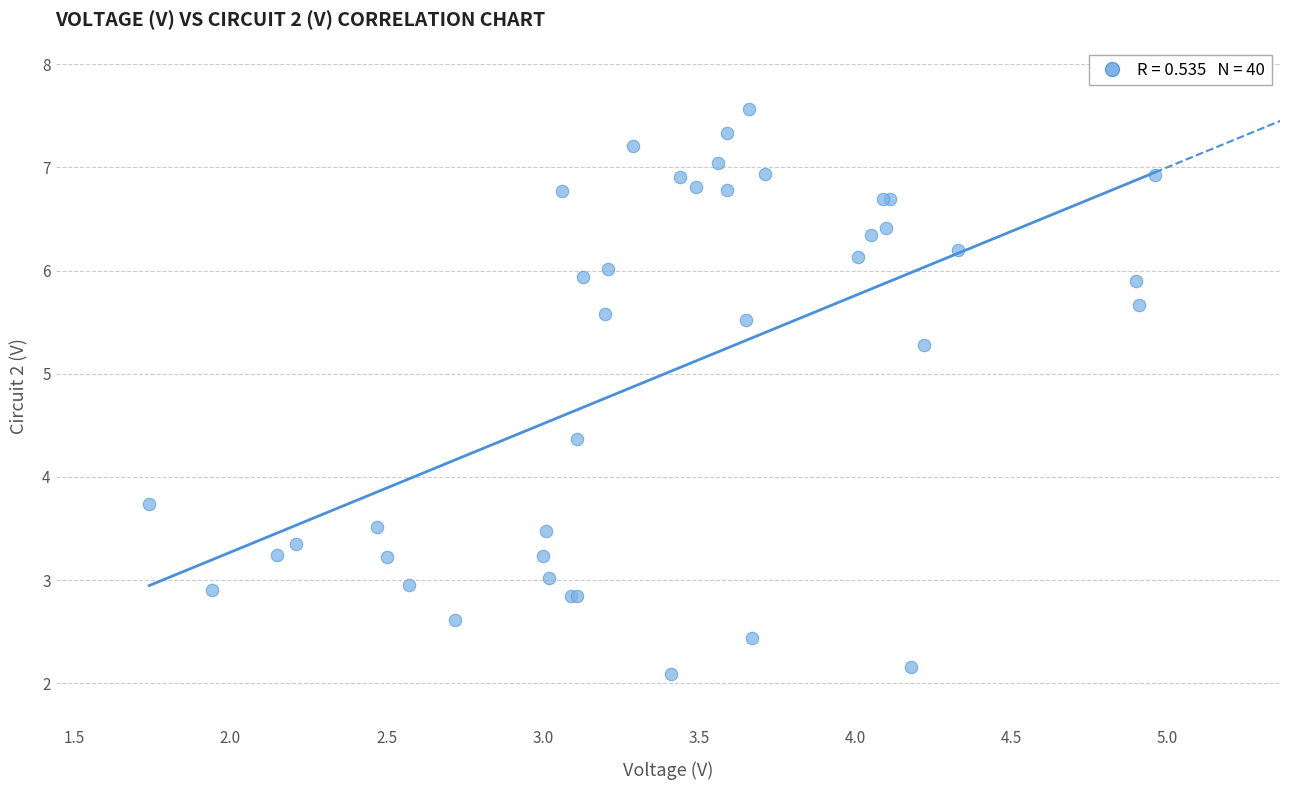

What Y value in the scatter plot is closest to 4?

3.7